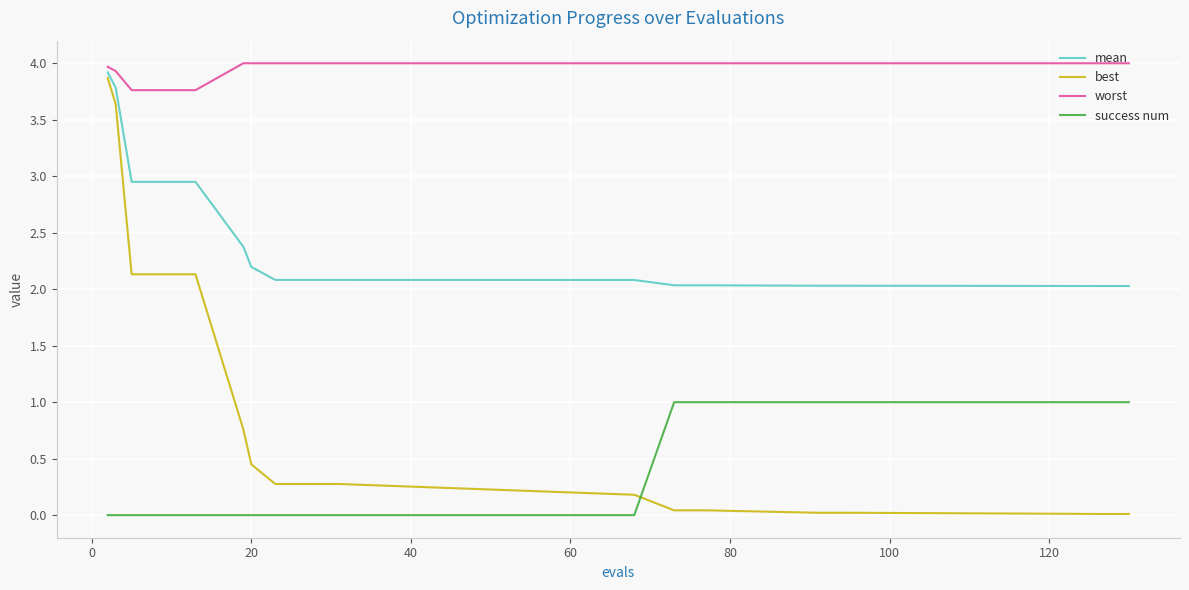

What is the difference between the maximum and minimum values in the best series?

3.9